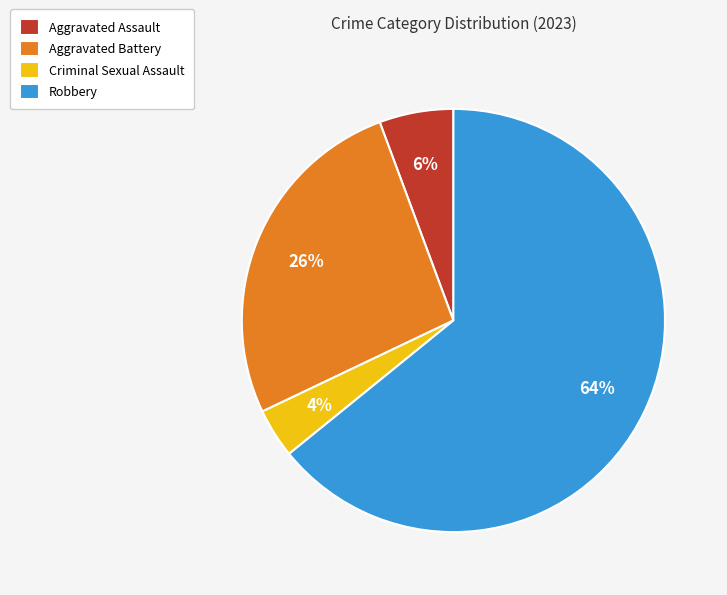

Does any single category account for the majority?

Yes